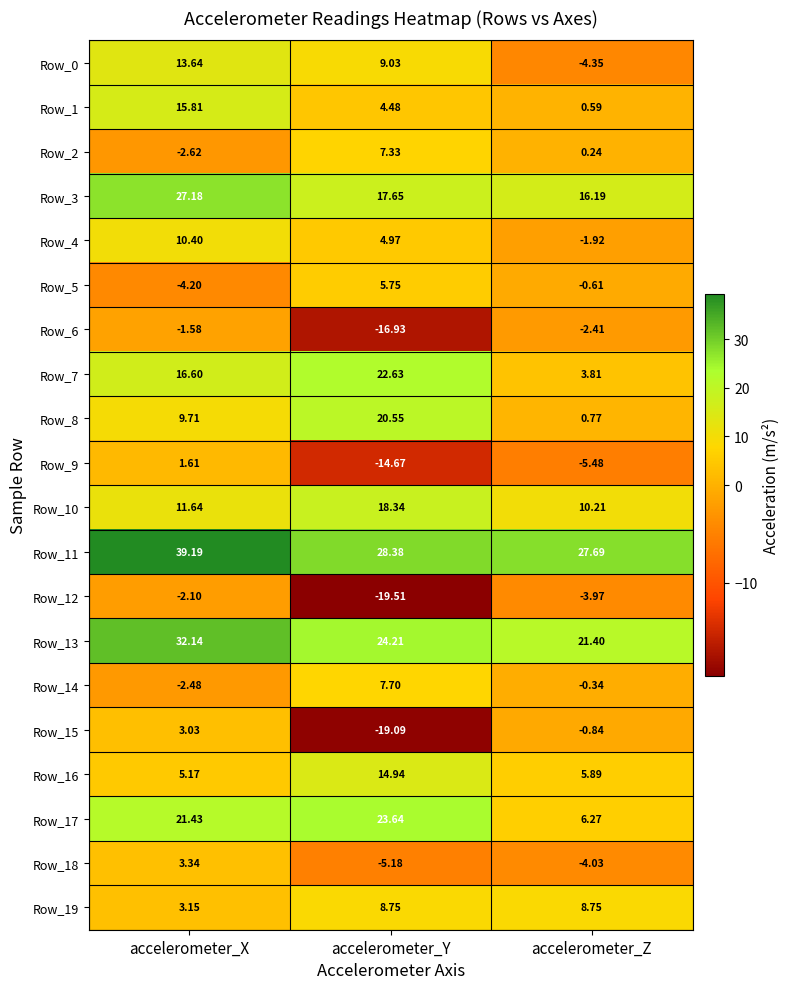

At which category is the sum across all series the highest?

accelerometer_X